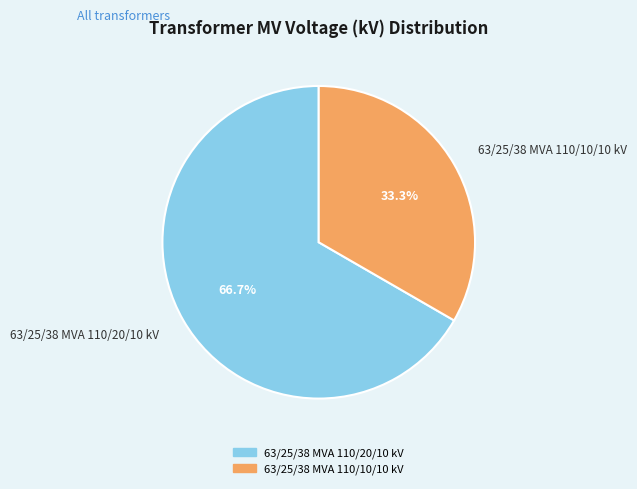

The 63/25/38 MVA 110/20/10 kV slice represents 67% of the pie. True or false?

True